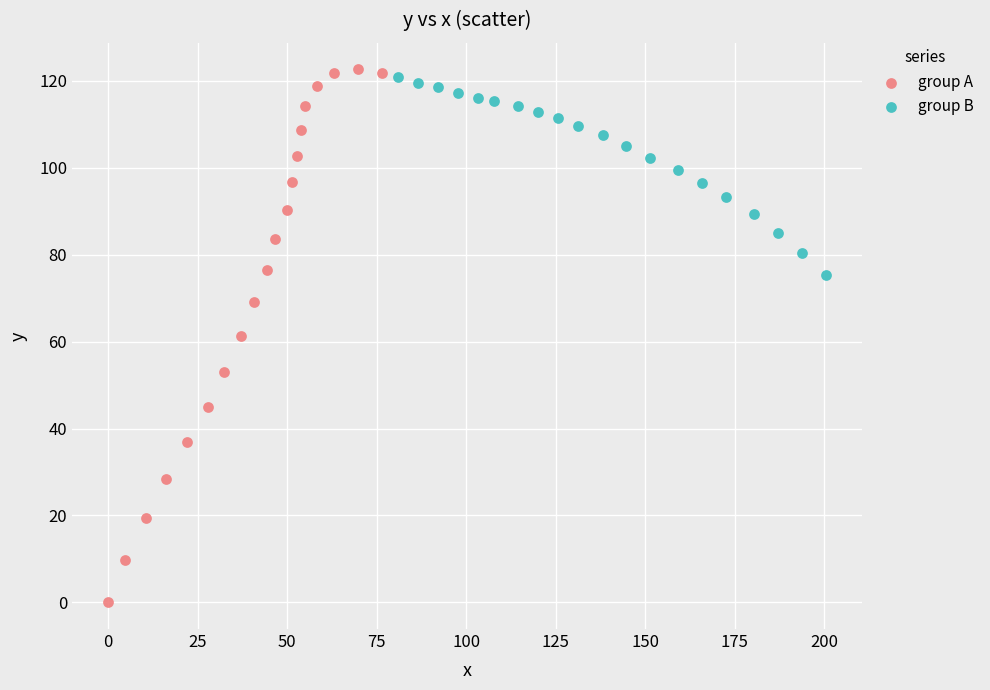

Which series contains the lowest Y value?

group A